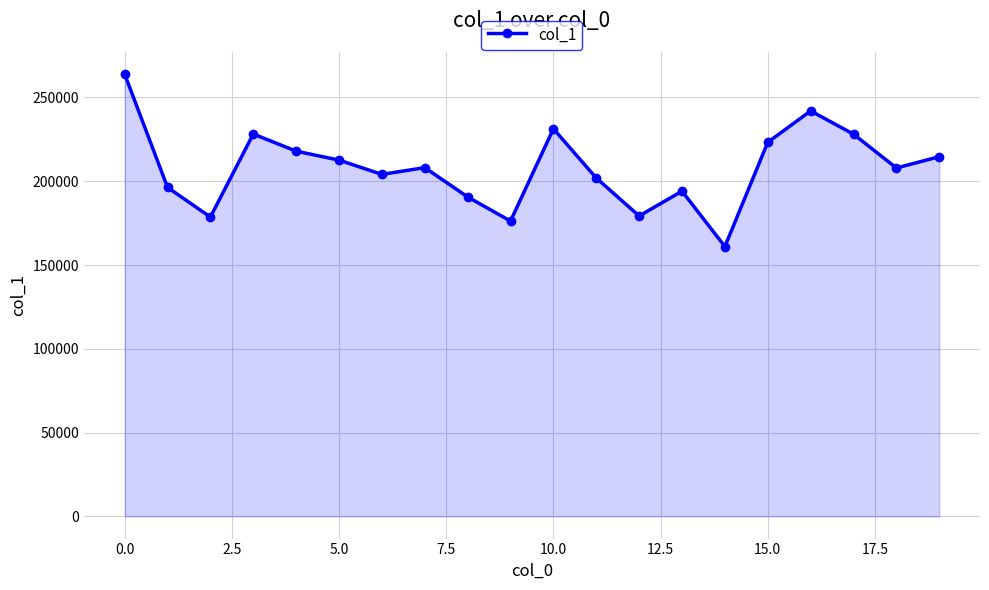

Does the chart have visible grid lines?

Yes